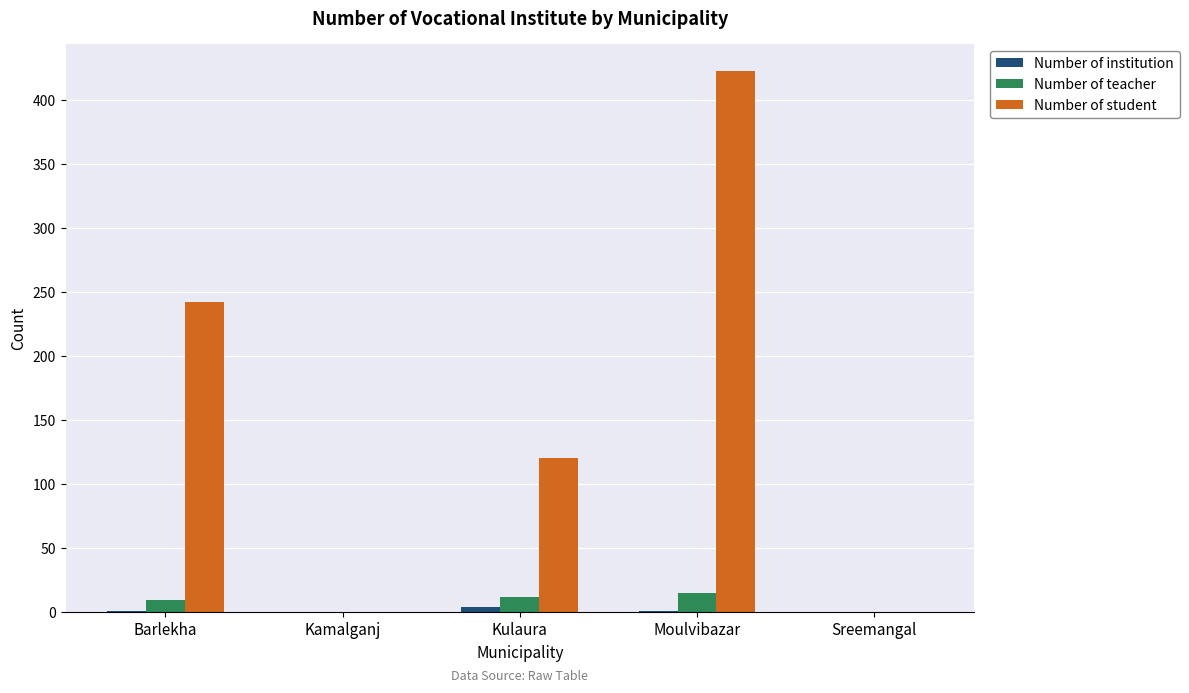

The value of Number of student at Kamalganj is 0. True or false?

True